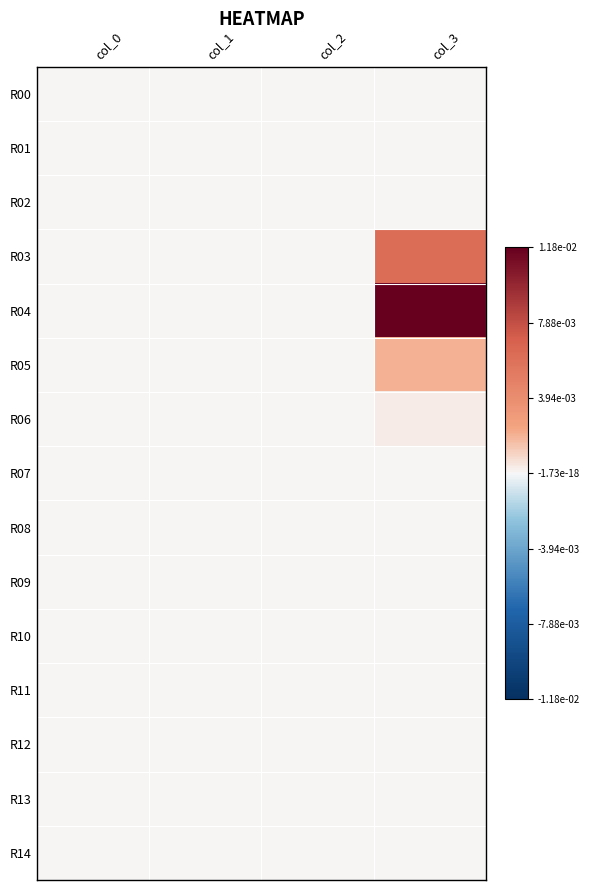

Which series has the widest spread of values?

R04